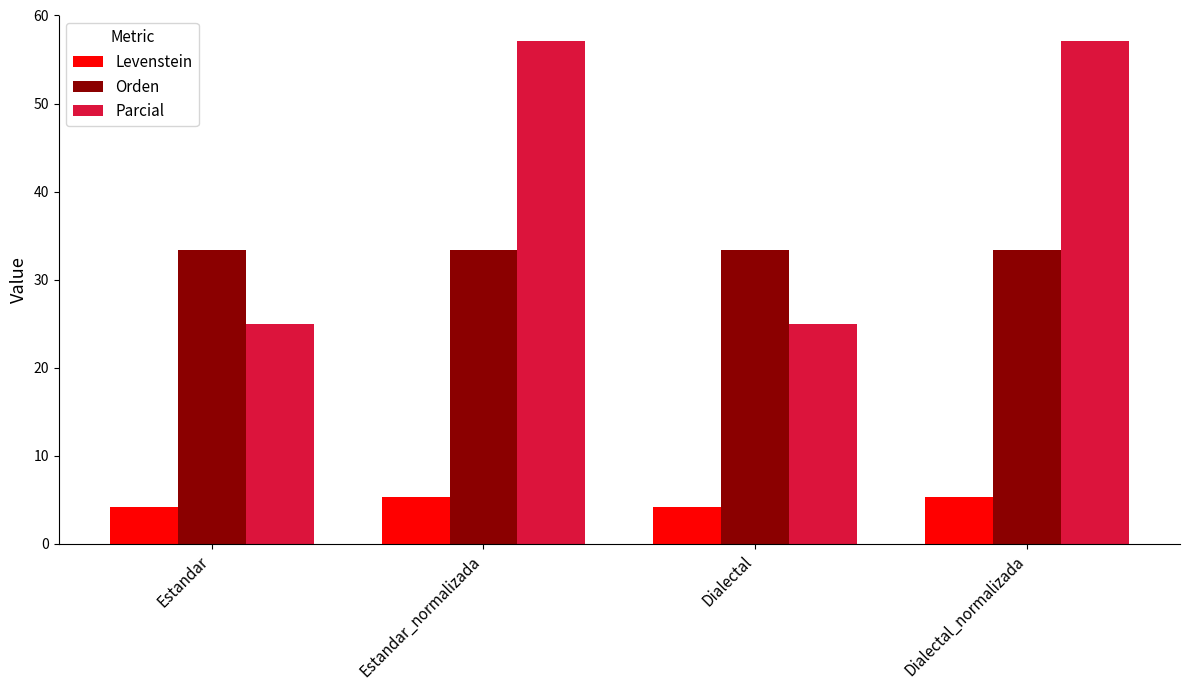

What is the difference between the highest and lowest values at Estandar_normalizada?

51.9